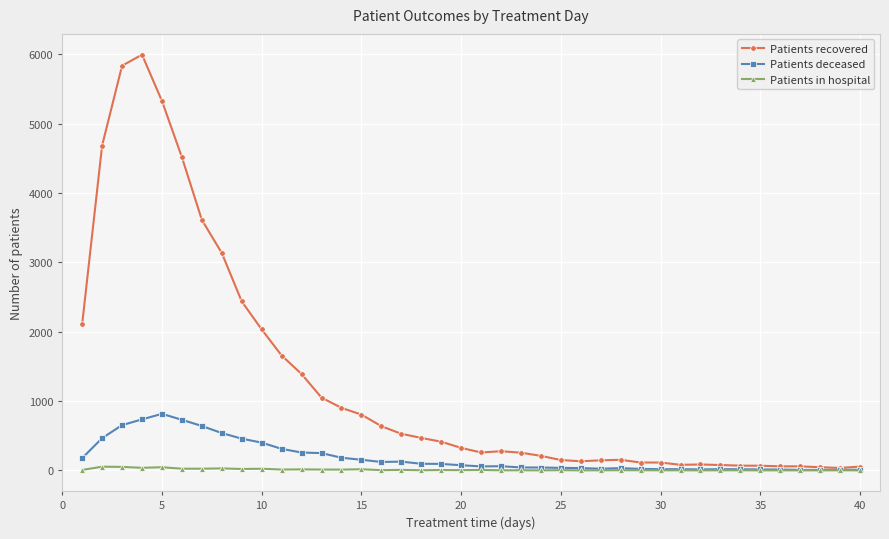

List the series in order of their peak value, lowest first.

Patients in hospital, Patients deceased, Patients recovered